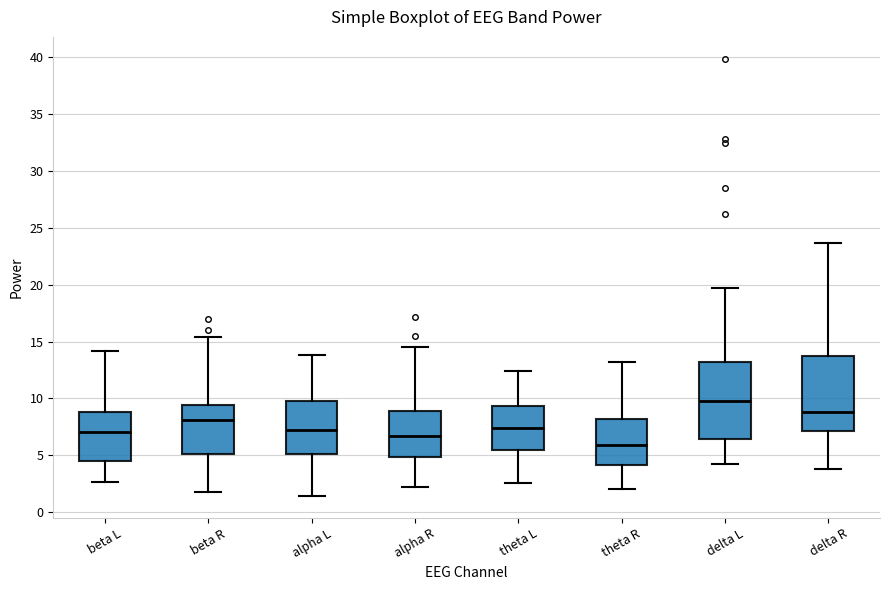

Reading left to right, transcribe this box plot: for each box, give where its median line is, the range the box spans, and where its two whiskers end, as read against the y-axis. The values are not printed on the chart, so give them approximately, as read against the axis.

beta L: median 7.0, box 4.5 to 9.0, whiskers 2.5 to 14.0
beta R: median 8.0, box 5.0 to 9.5, whiskers 1.5 to 15.5
alpha L: median 7.0, box 5.0 to 10.0, whiskers 1.5 to 14.0
alpha R: median 6.5, box 5.0 to 9.0, whiskers 2.0 to 14.5
theta L: median 7.5, box 5.5 to 9.5, whiskers 2.5 to 12.5
theta R: median 6.0, box 4.0 to 8.0, whiskers 2.0 to 13.0
delta L: median 9.5, box 6.5 to 13.0, whiskers 4.5 to 19.5
delta R: median 9.0, box 7.0 to 14.0, whiskers 4.0 to 23.5